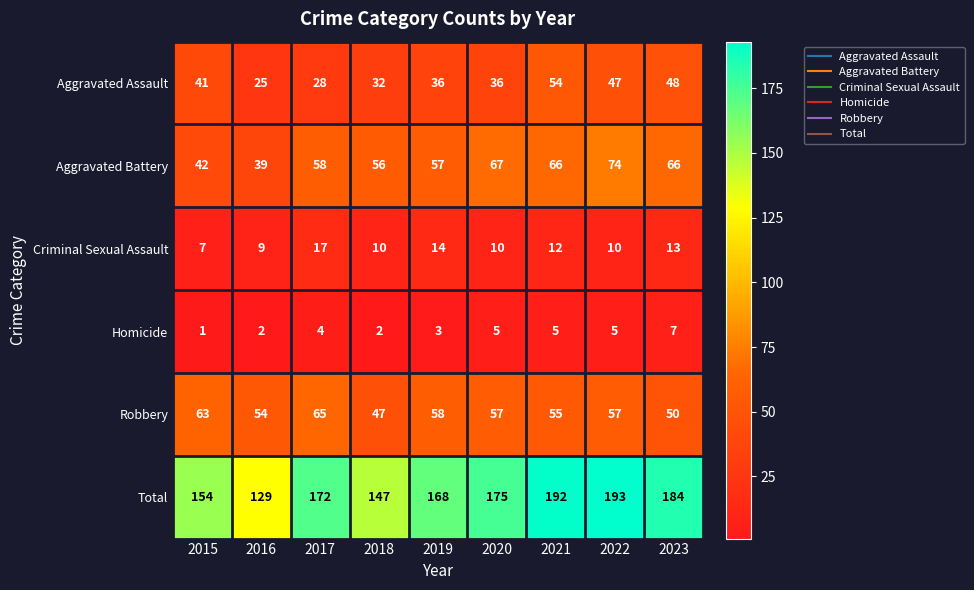

What is the total value across all series at 2016?

258